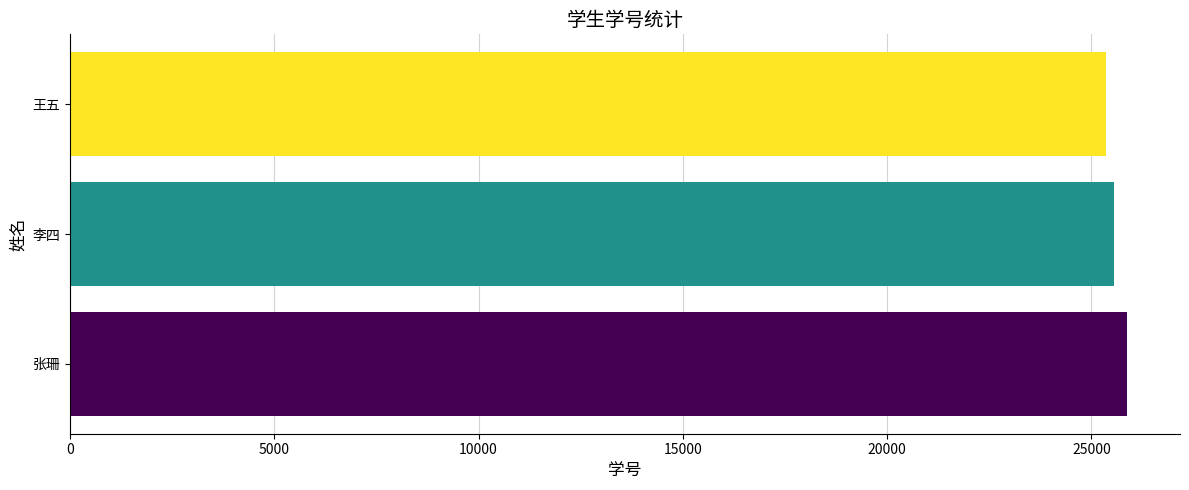

Reading bottom to top, what are all the values shown in this chart?

张珊=25874	李四=25542	王五=25365